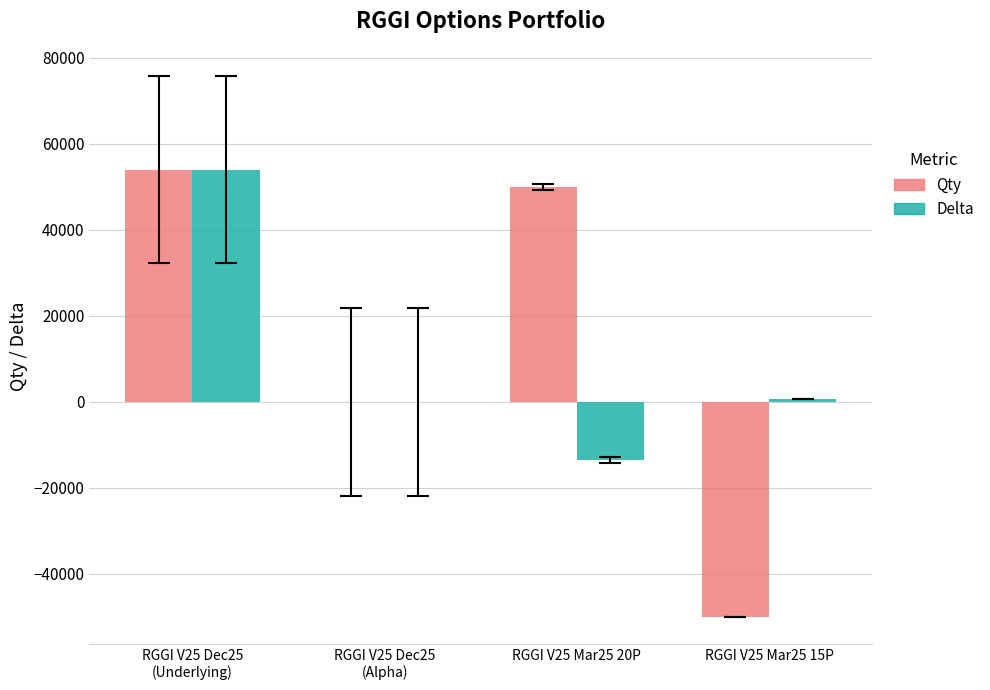

The Qty series shows 76671.4 at RGGI V25 Mar25 20P. True or false?

False